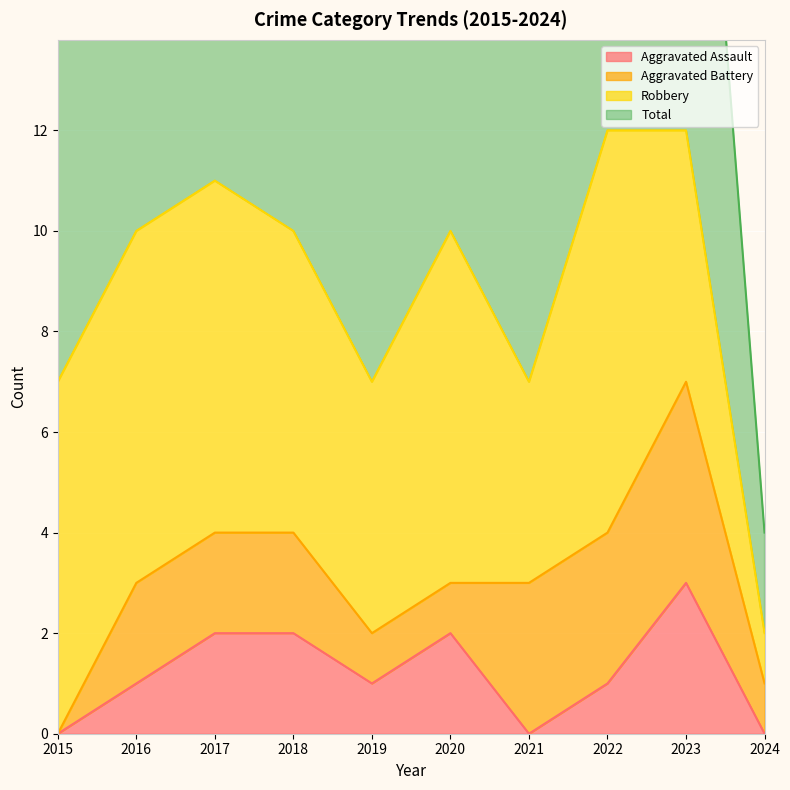

The value of Aggravated Assault at 2019 is 1. True or false?

True